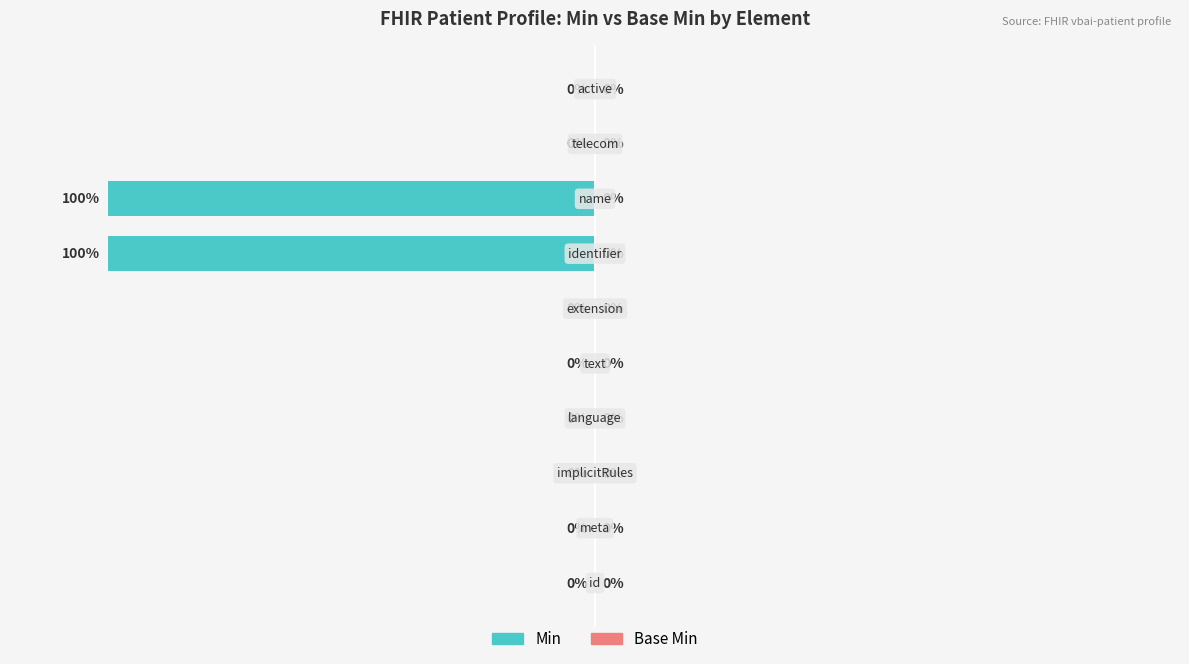

Are the bars horizontal?

Yes